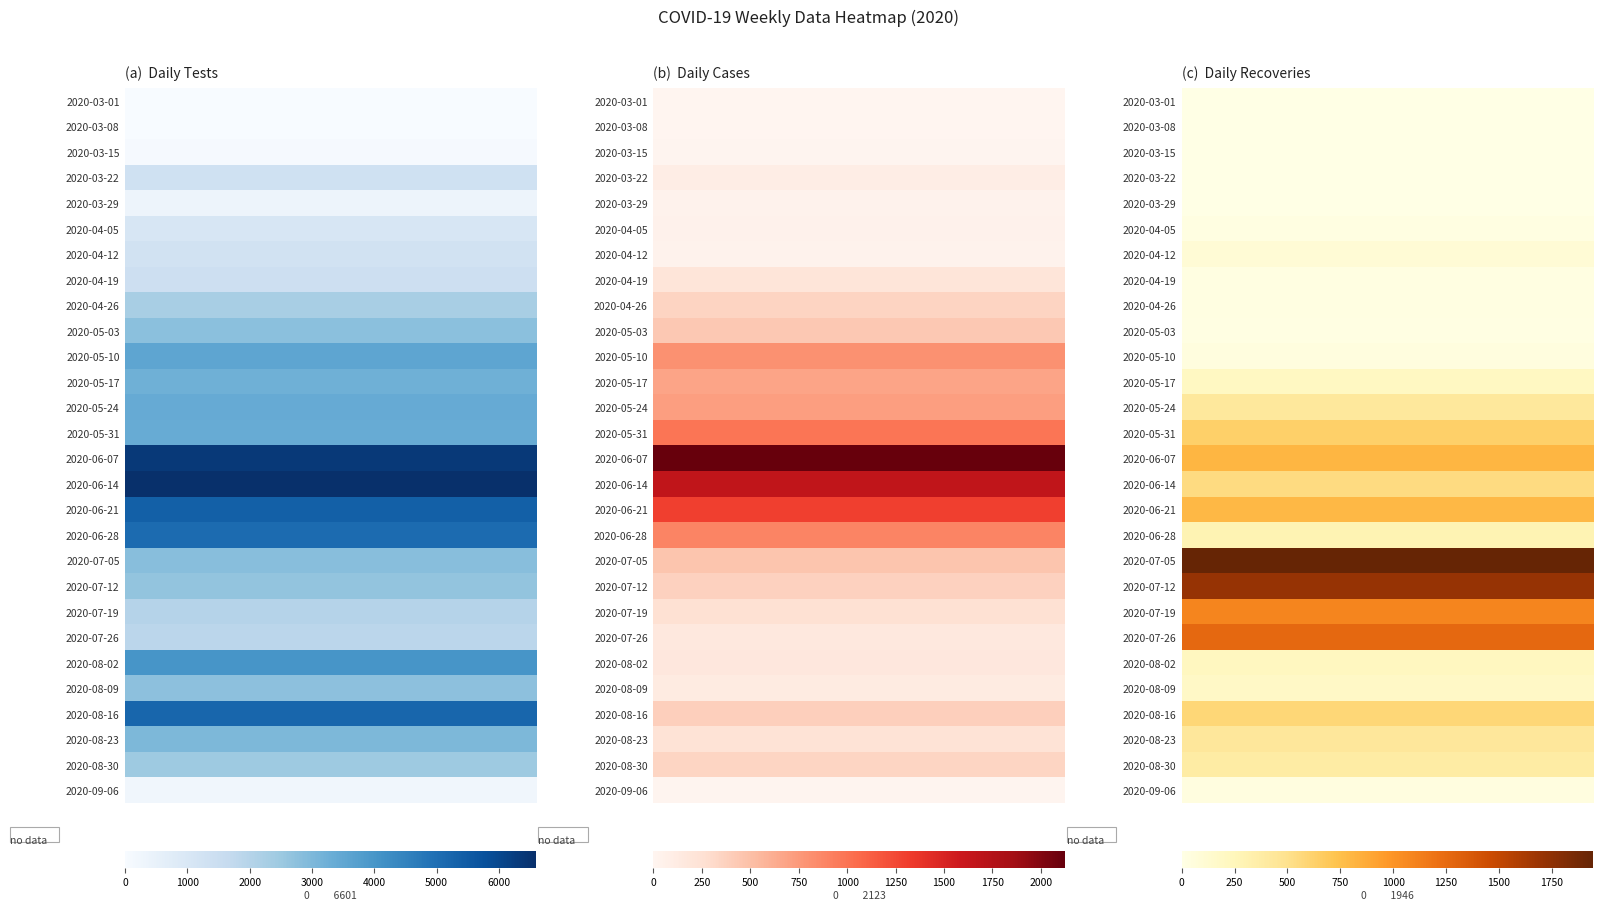

How many distinct data groups are displayed?

28